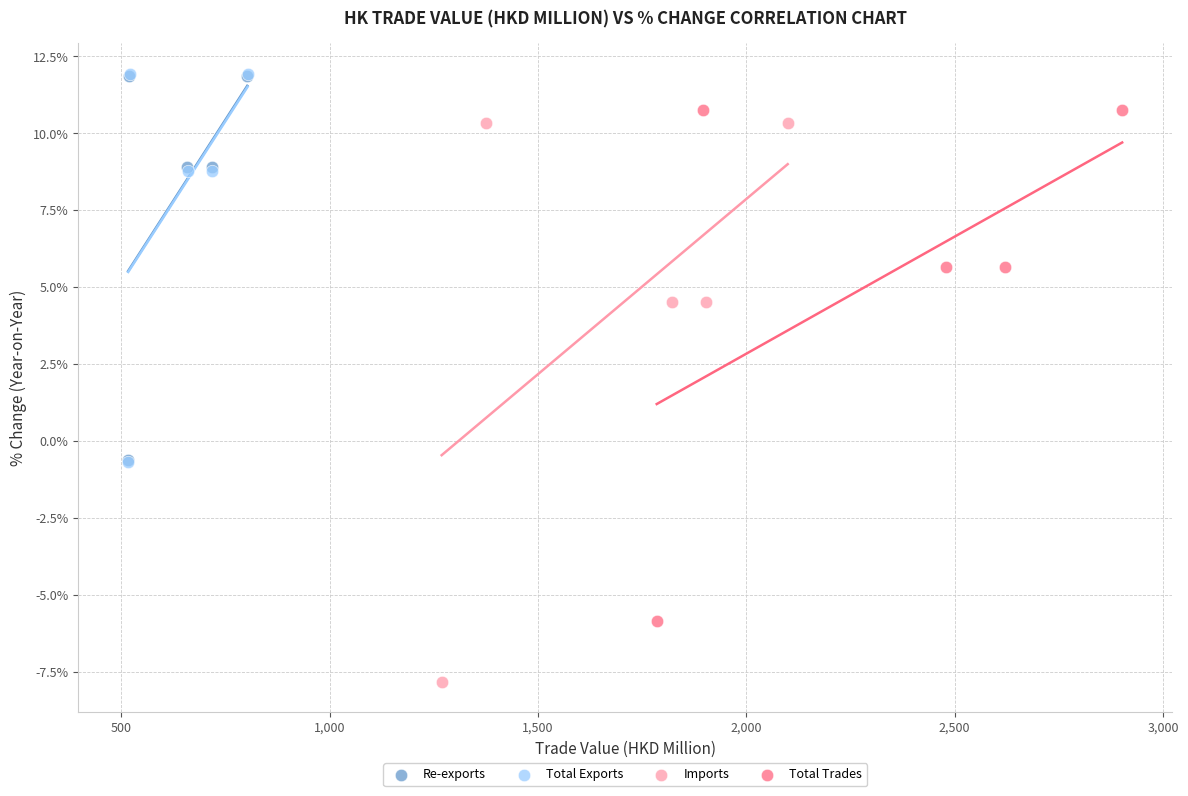

Which series has the largest Y range (max minus min)?

Imports